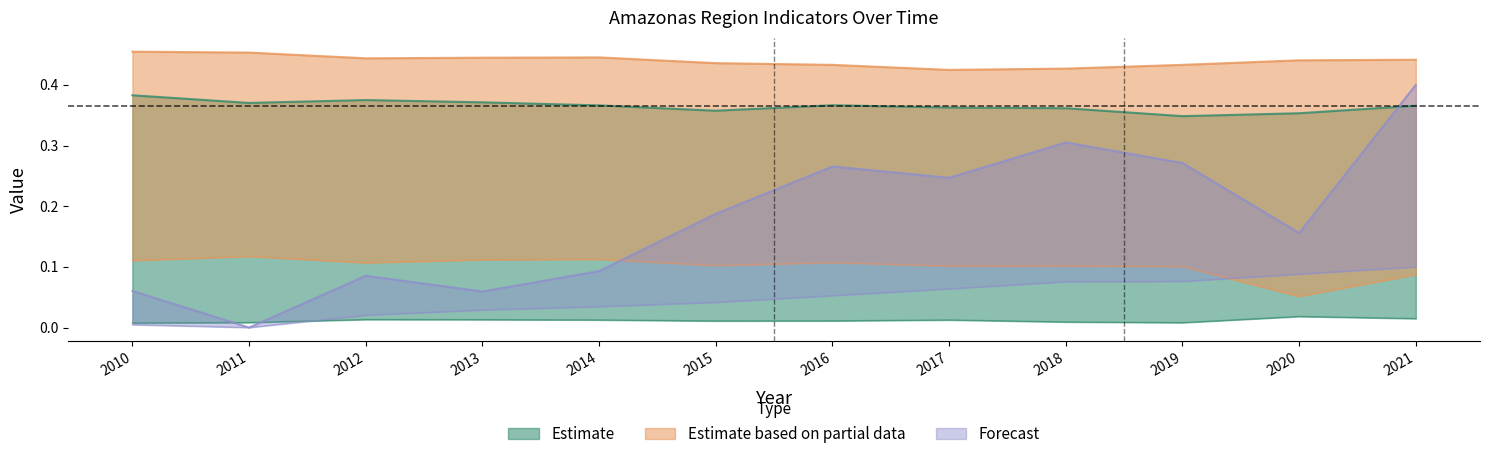

Which category has the highest value across all series?

2010